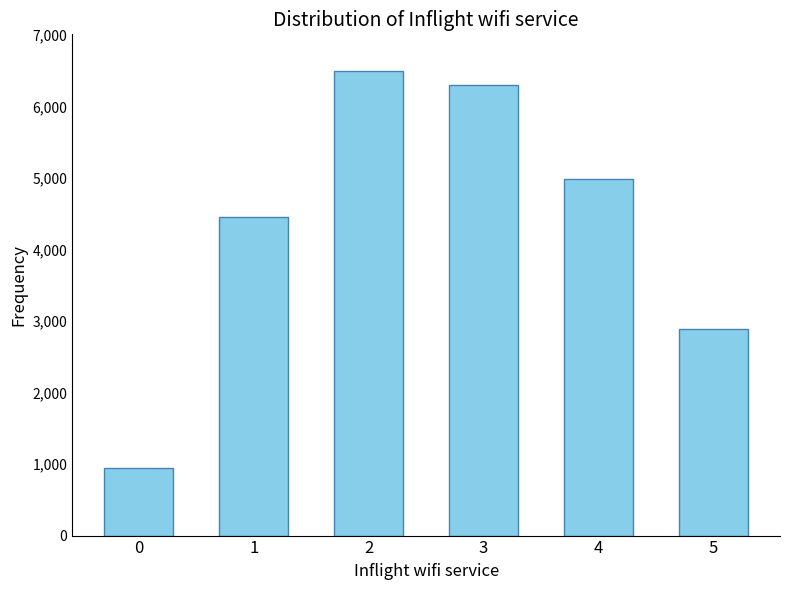

Approximately how many times larger is the value at 5 compared to 3?

0.5